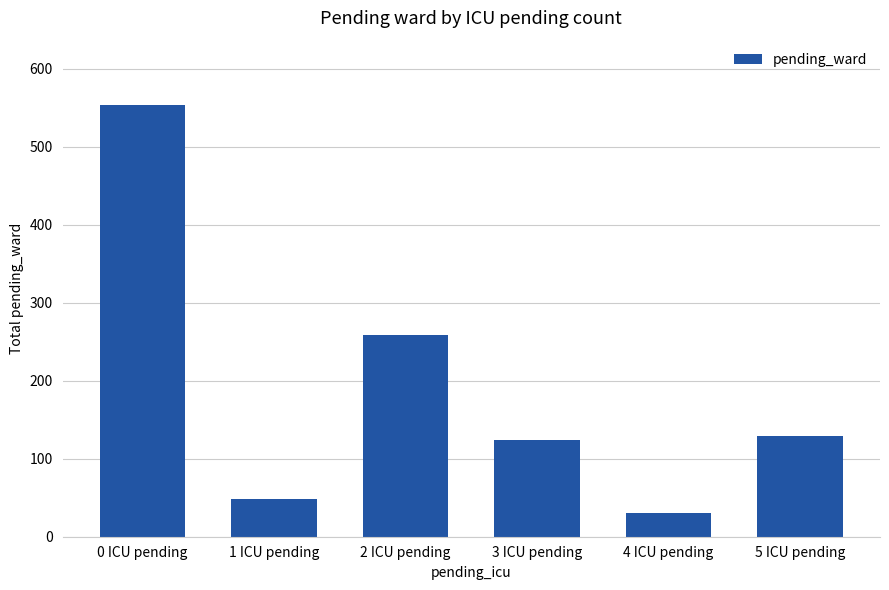

Are the bars grouped side by side (vs. stacked)?

No